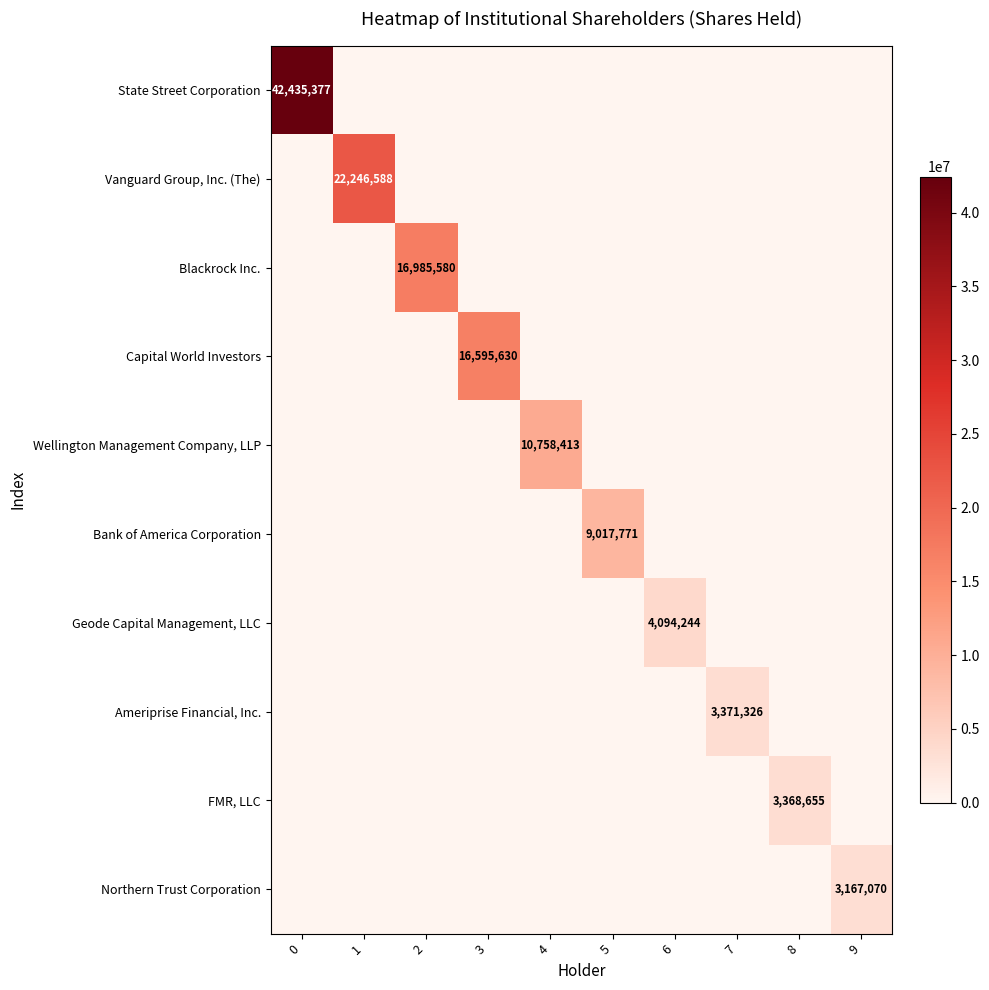

True or false: Ameriprise Financial, Inc. has a value of 3371326 at 7.

True